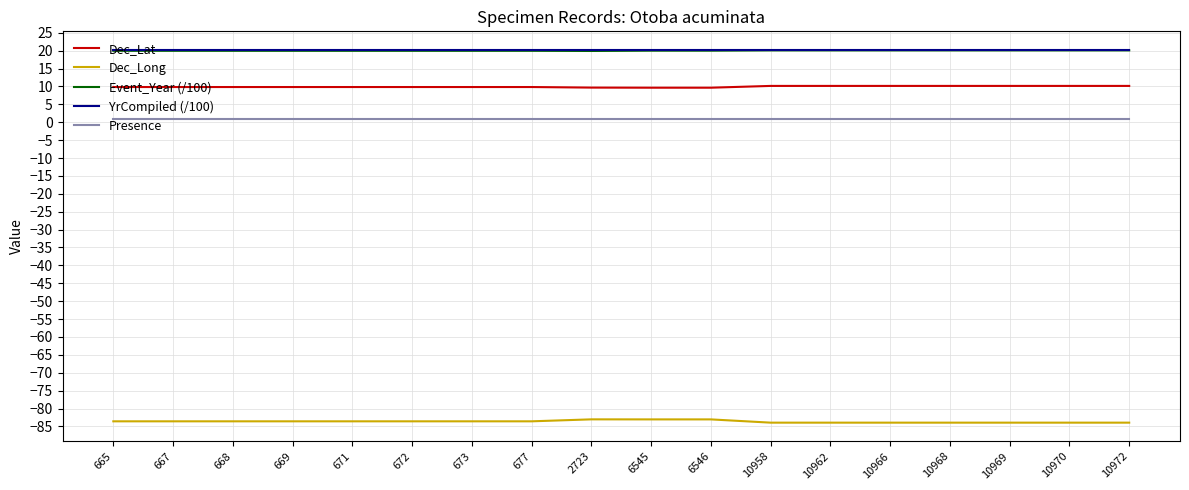

Is the value of Event_Year (/100) at 671 greater than the value of Presence at 667?

Yes